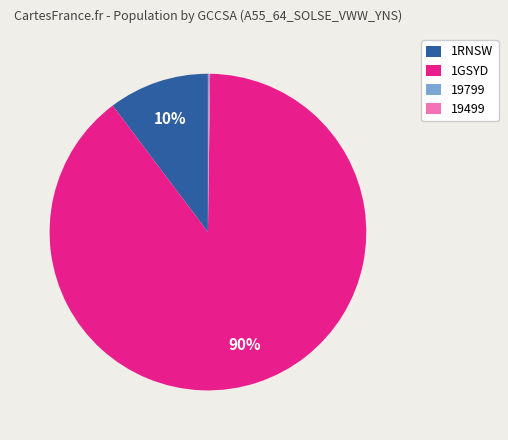

Which category has the biggest portion of the pie?

1GSYD